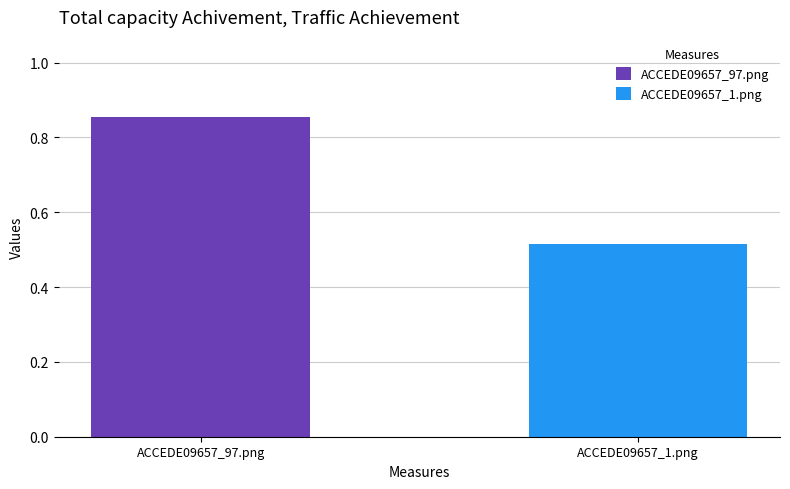

List the series in order of their overall mean, lowest first.

ACCEDE09657_1.png, ACCEDE09657_97.png